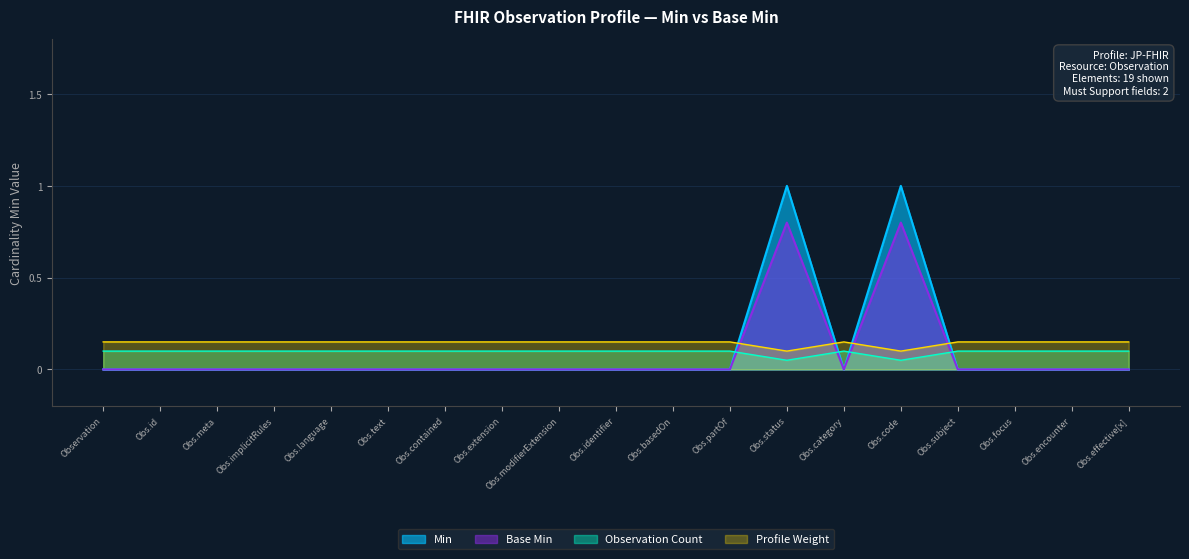

At which category does the chart reach its peak across all series?

Observation.status